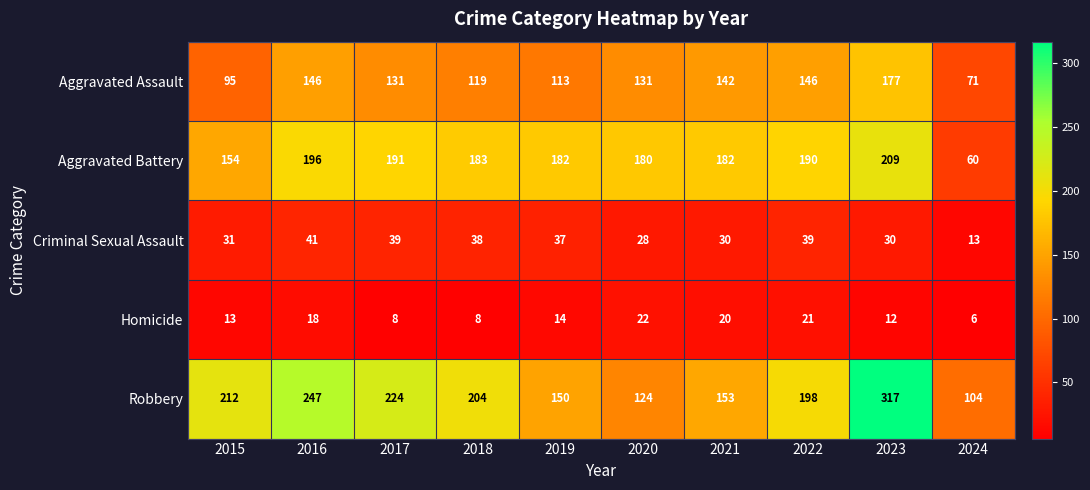

What is the spread (max minus min) of values at 2018?

196